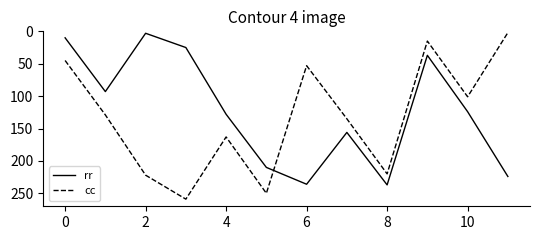

Which series has the widest spread of values?

cc